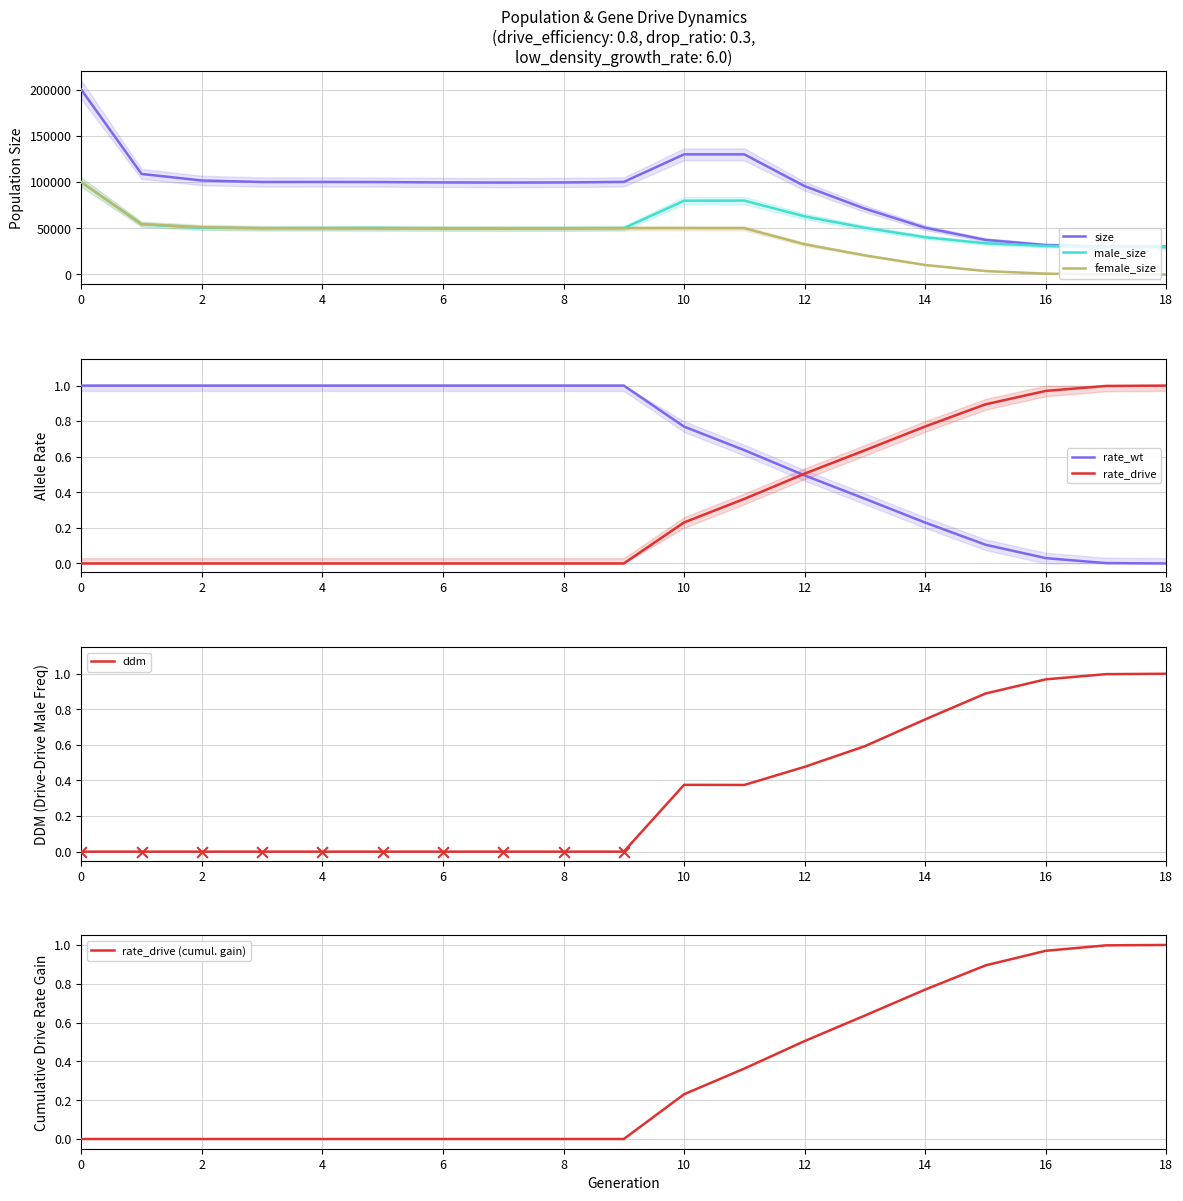

The value of male_size at 6 is 49686. True or false?

True